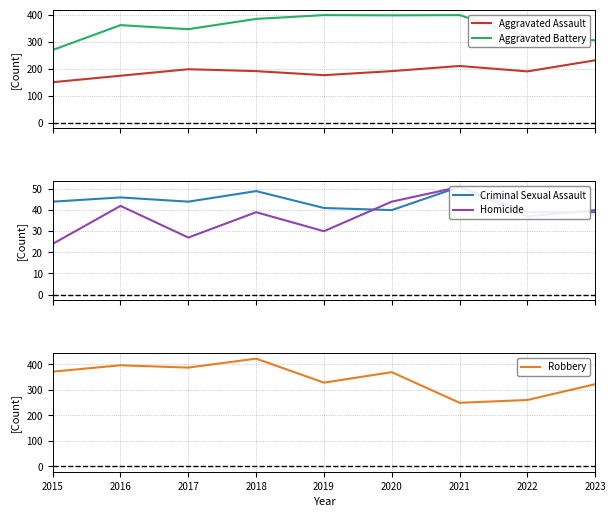

Reading left to right, extract all data points from this chart.

Aggravated Assault: 2015=150	2016=174	2017=198	2018=191	2019=176	2020=191	2021=210	2022=190	2023=231
Aggravated Battery: 2015=269	2016=361	2017=346	2018=384	2019=398	2020=397	2021=398	2022=316	2023=305
Criminal Sexual Assault: 2015=44	2016=46	2017=44	2018=49	2019=41	2020=40	2021=51	2022=39	2023=39
Homicide: 2015=24	2016=42	2017=27	2018=39	2019=30	2020=44	2021=51	2022=37	2023=40
Robbery: 2015=371	2016=396	2017=387	2018=422	2019=328	2020=369	2021=249	2022=260	2023=322